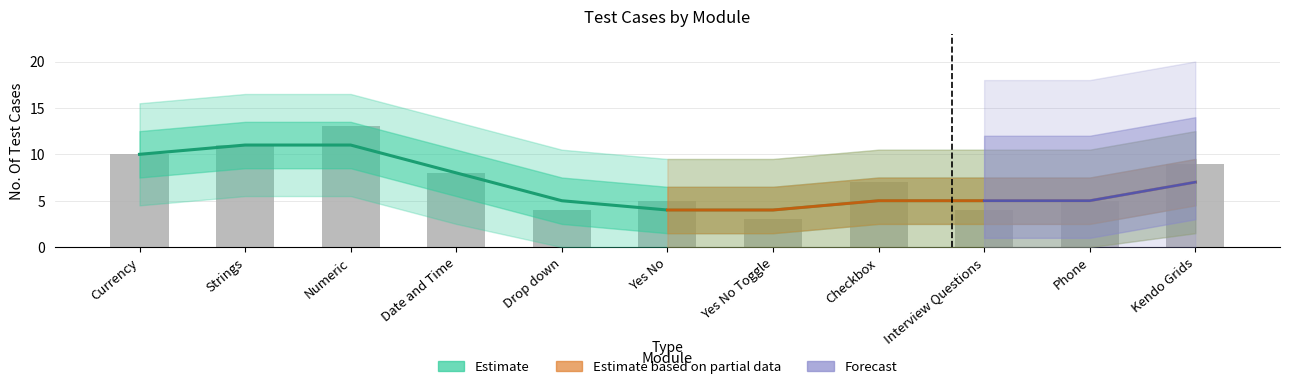

The chart shows a value of 4 at Kendo Grids. True or false?

False